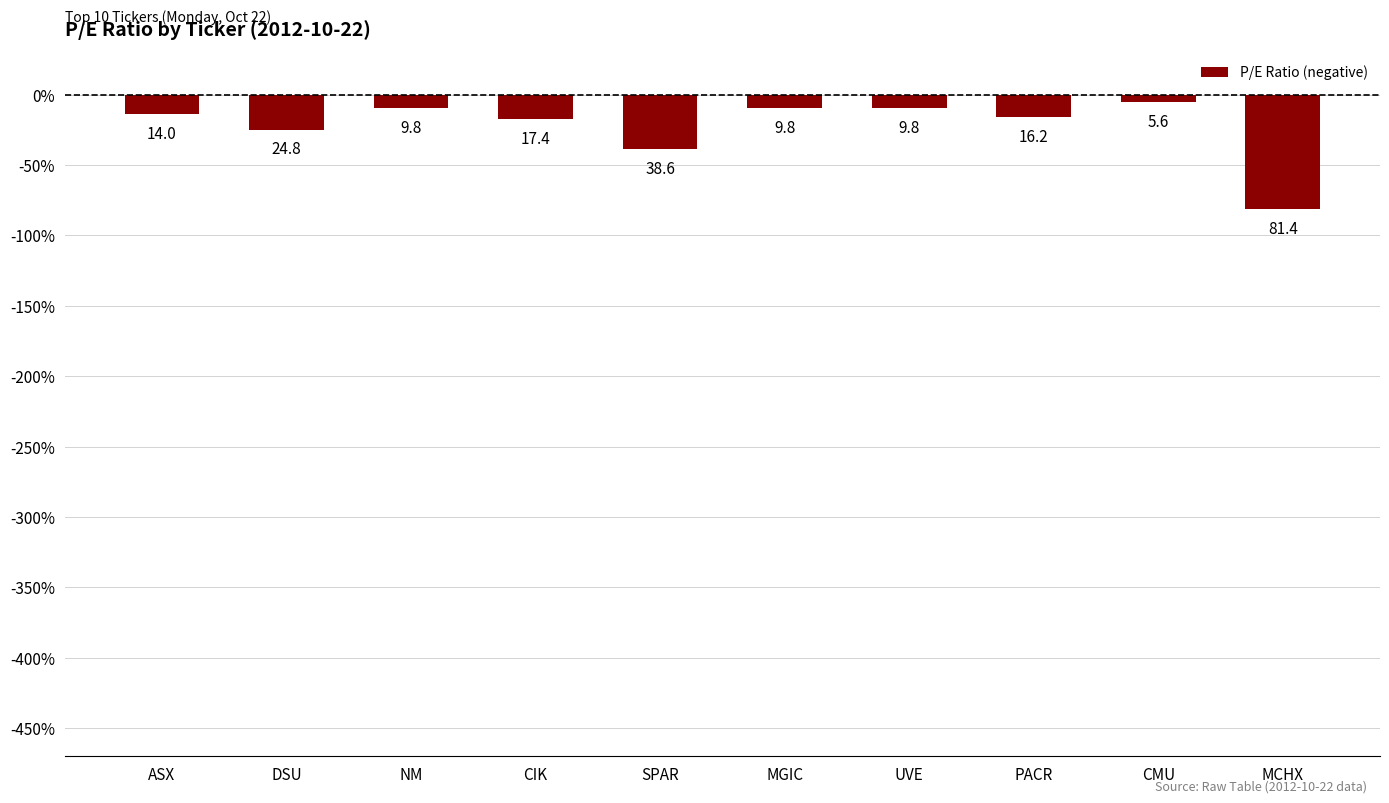

How many bars are there in total?

10